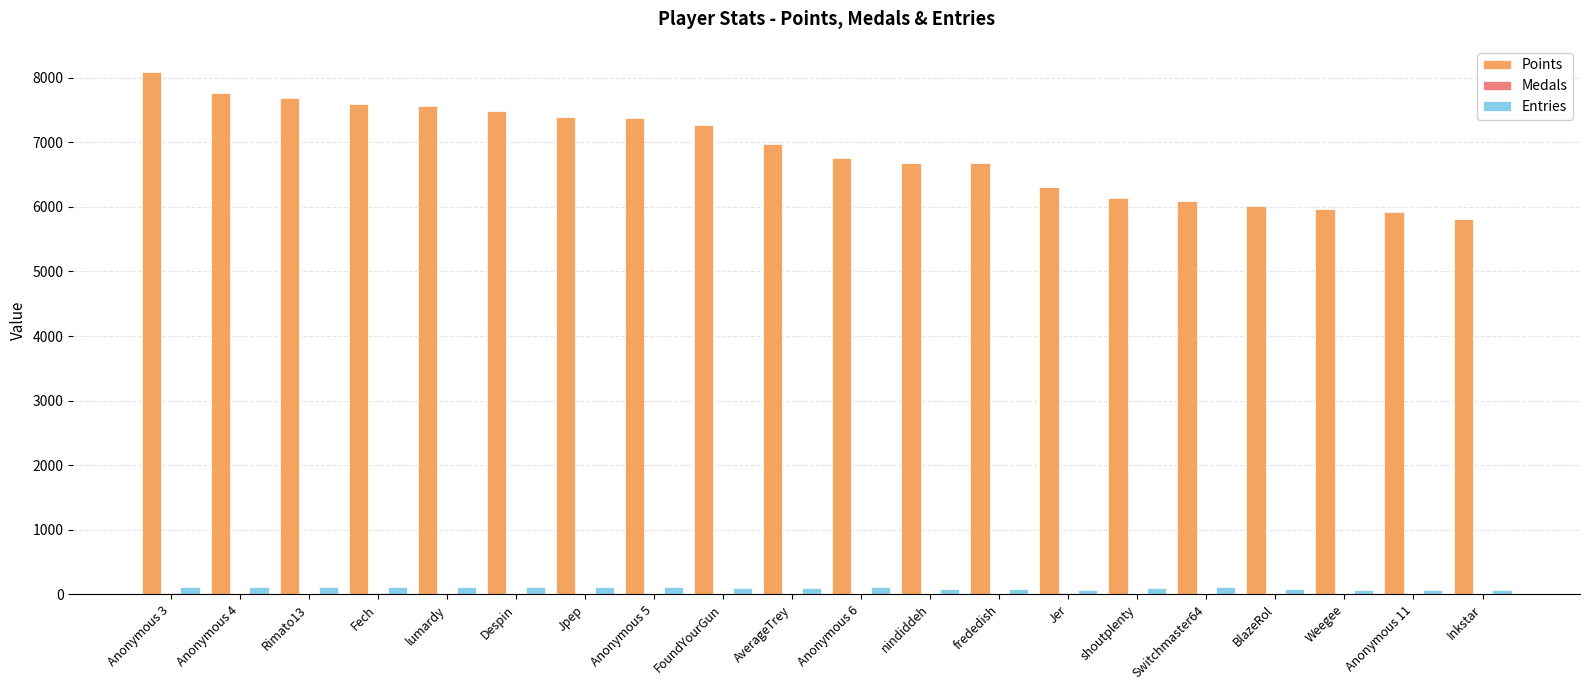

At which category does the chart reach its peak across all series?

Anonymous 3